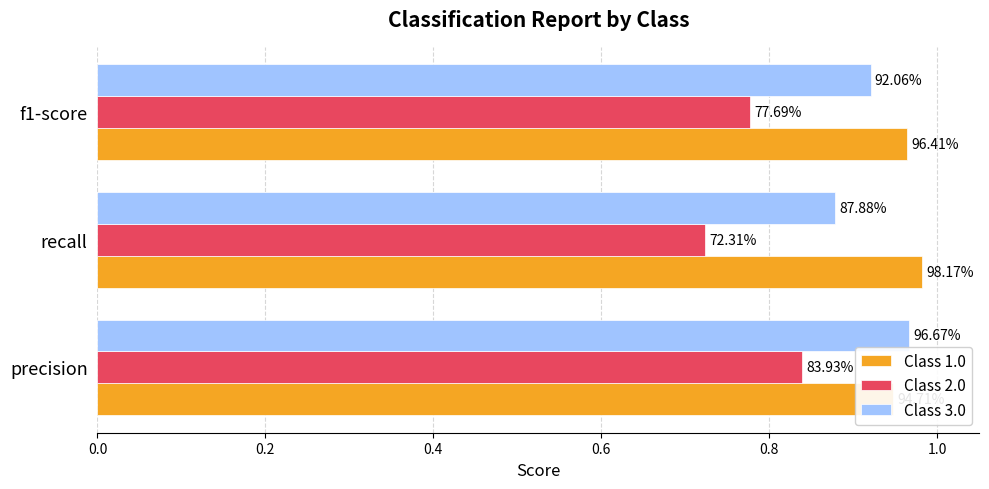

How many groups of bars are there?

3